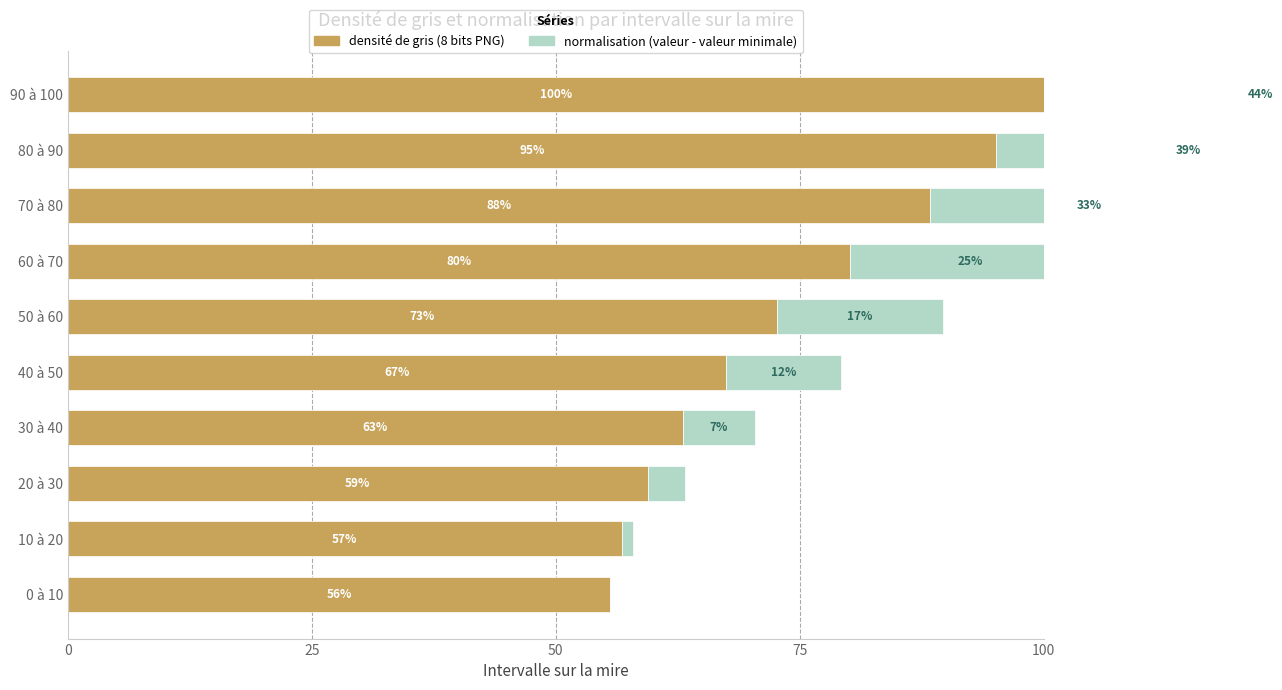

Which series has the largest total across all categories?

densité de gris (8 bits PNG)